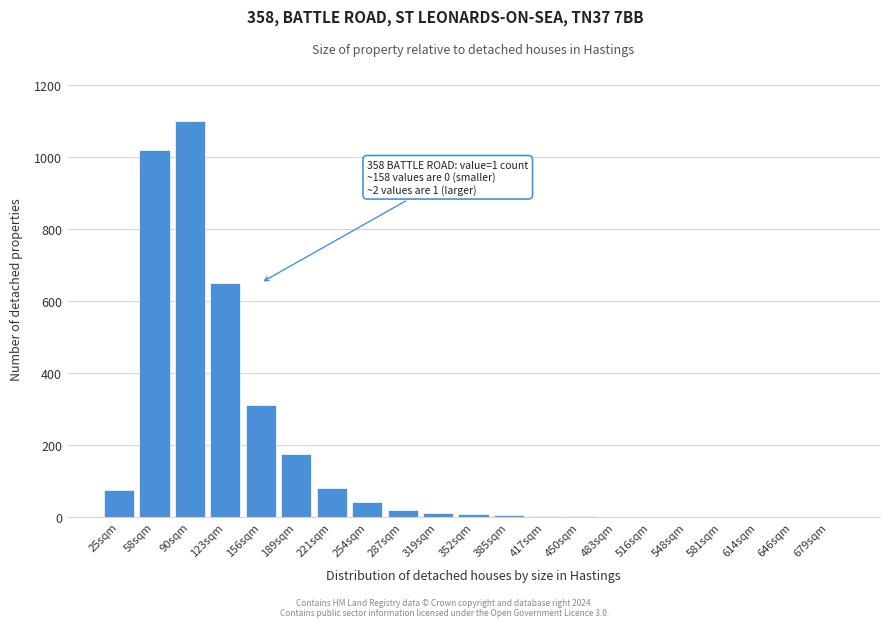

What is the maximum value shown in the chart?

1100